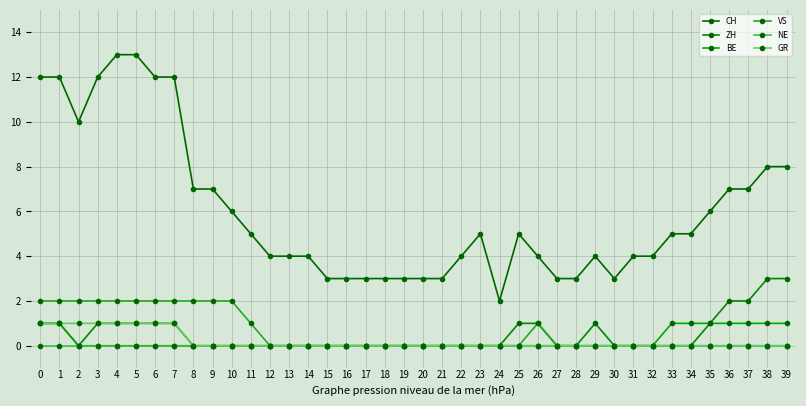

What is the difference between the ZH values at 37 and 8?

2